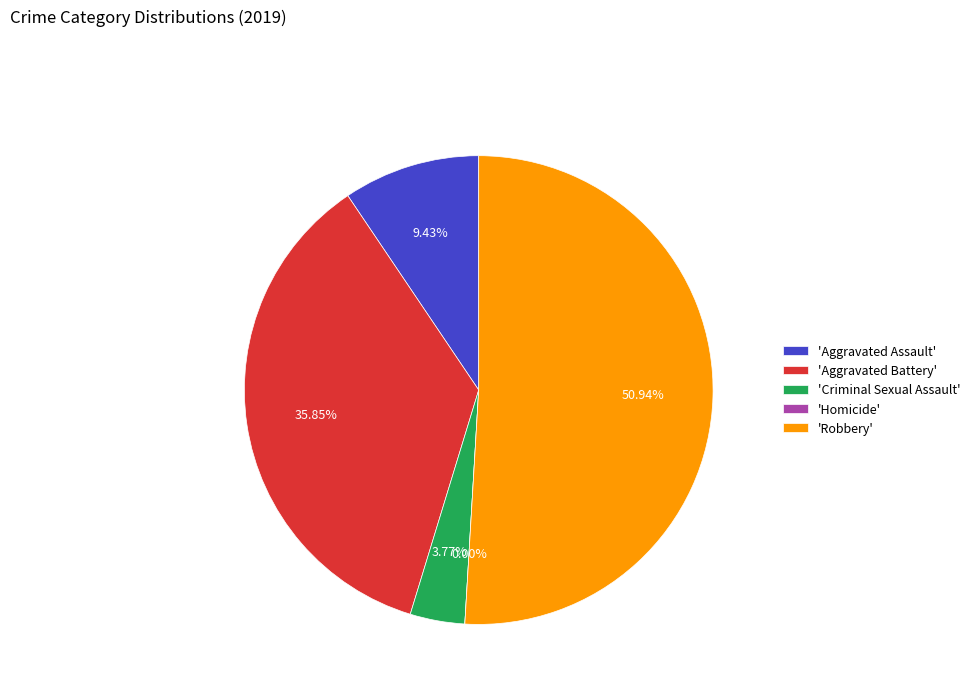

How many slices are in this pie chart?

5